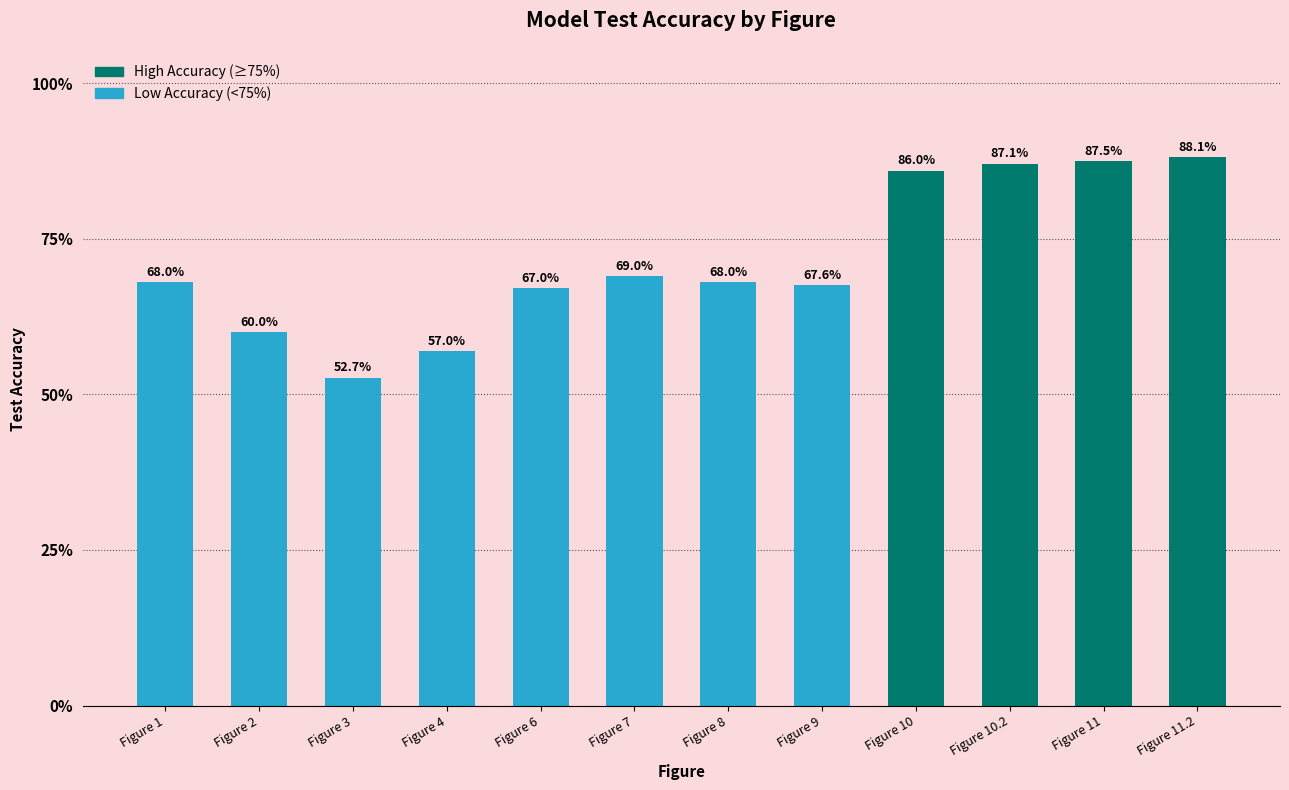

Which category has the highest value across all series?

Figure 11.2